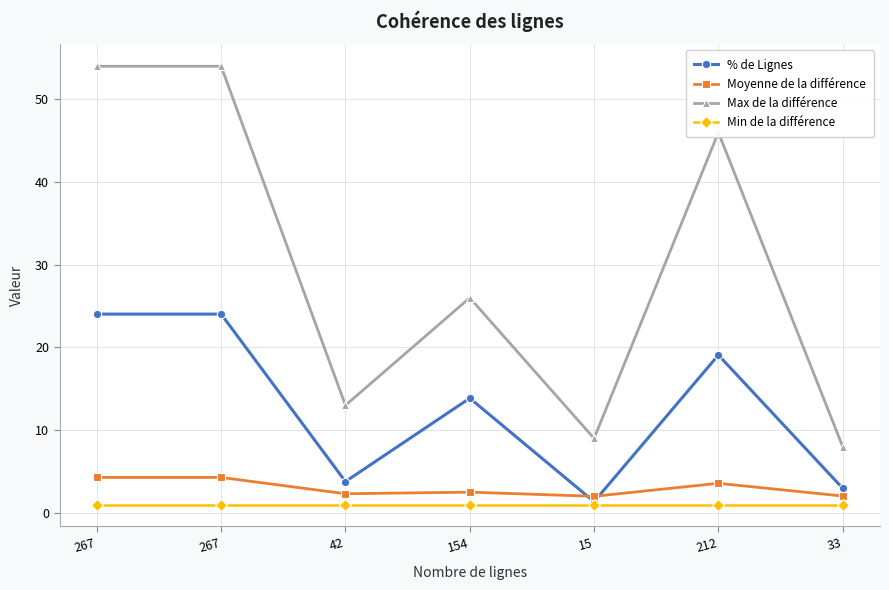

How many lines are shown in the chart?

4